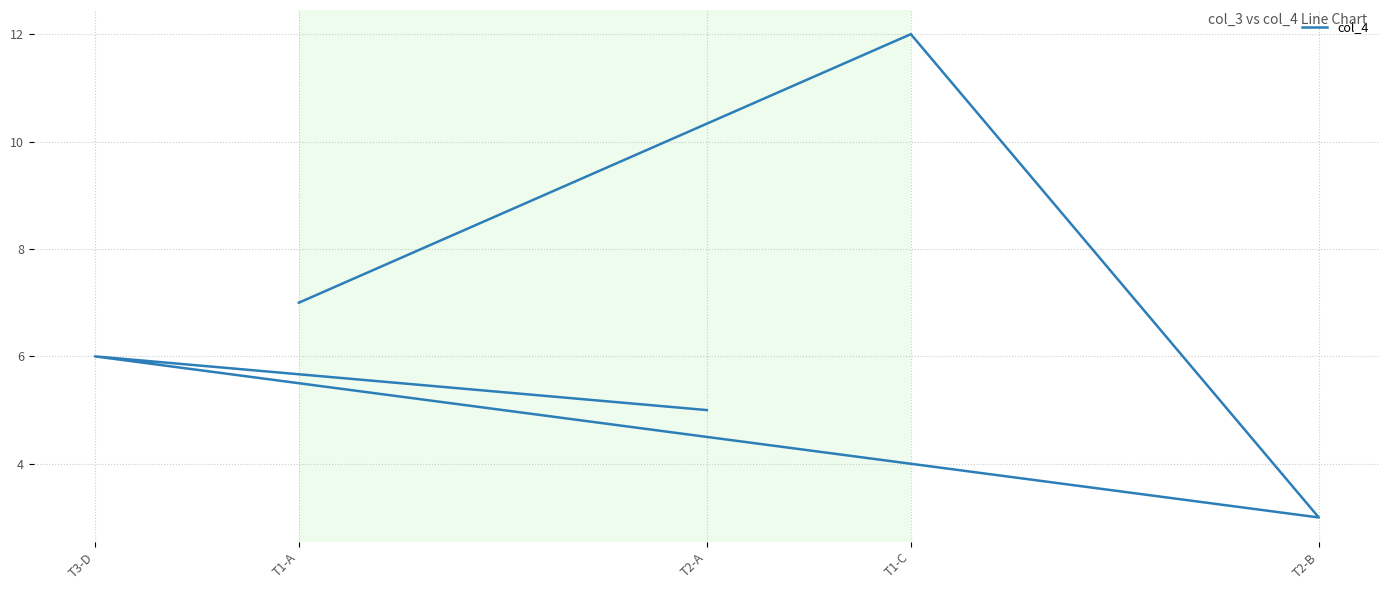

What is the minimum value shown in the chart?

3